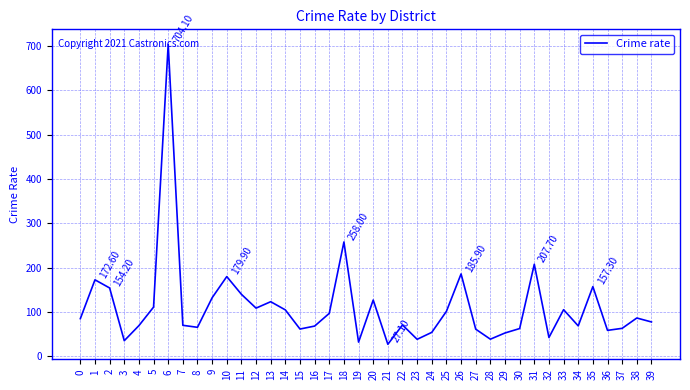

How many categories are shown in the chart?

40